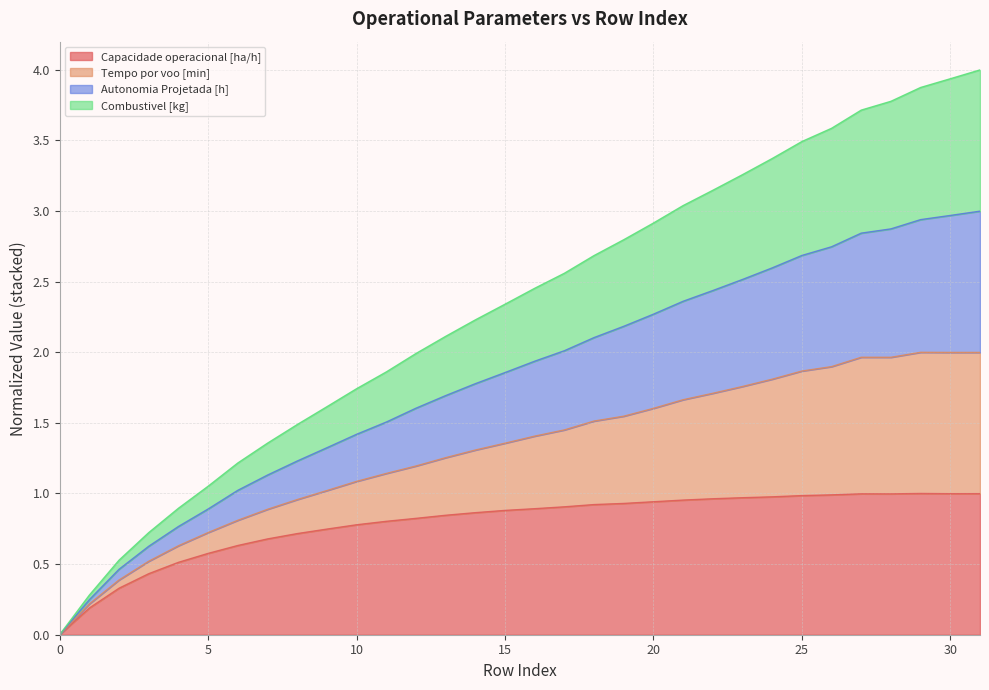

The Capacidade operacional [ha/h] series shows 1.0 at 25. True or false?

True